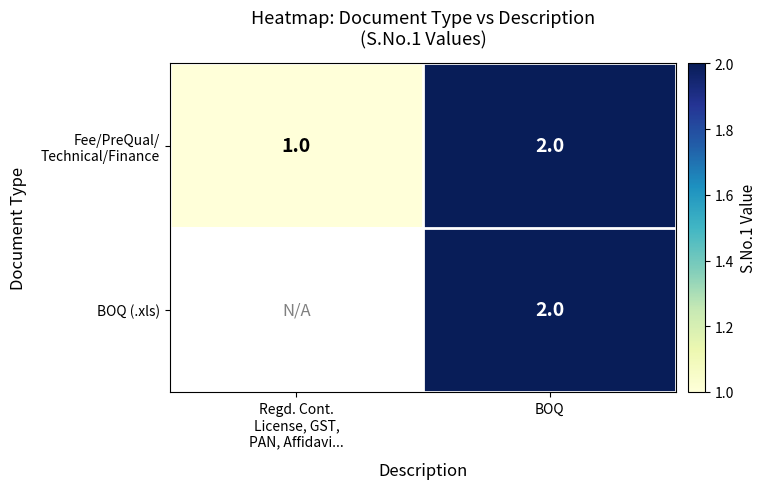

The value of BOQ (.xls) at BOQ is 2. True or false?

True